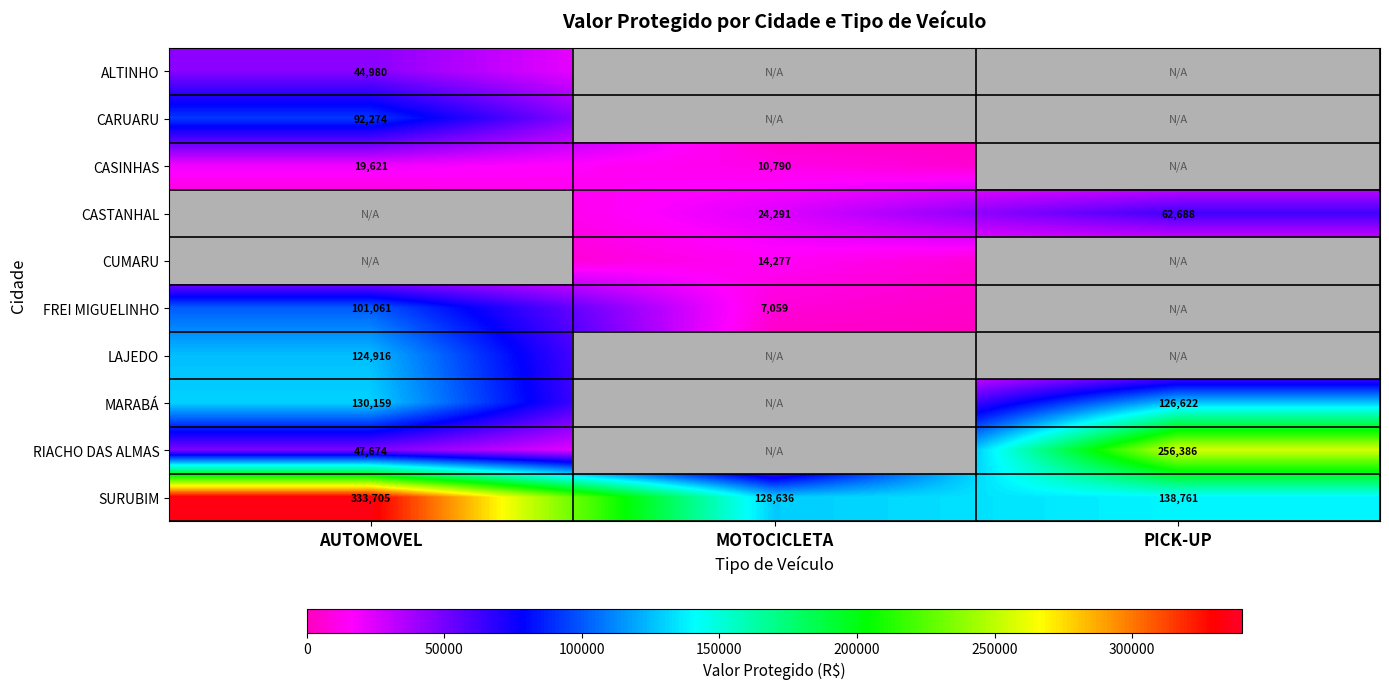

What is the sum of the MARABÁ values at PICK-UP and AUTOMOVEL?

256781